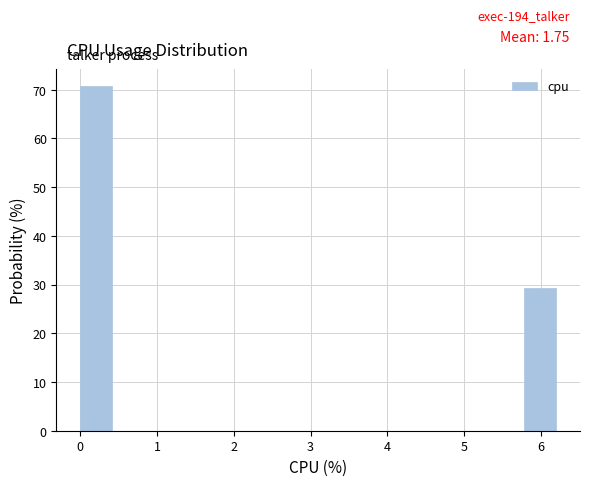

Over which range of the x-axis is the bar tallest?

0.0 to 0.4